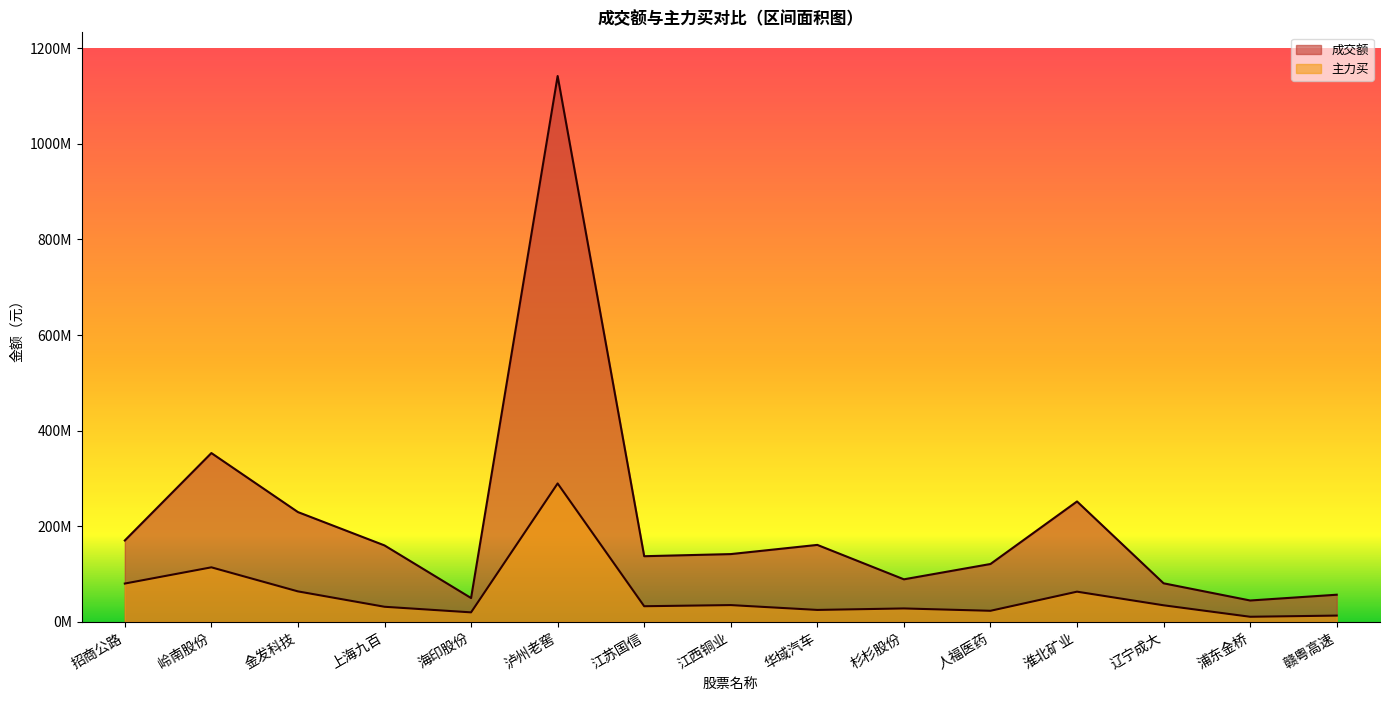

At 金发科技, list the series in order from largest to smallest.

成交额, 主力买